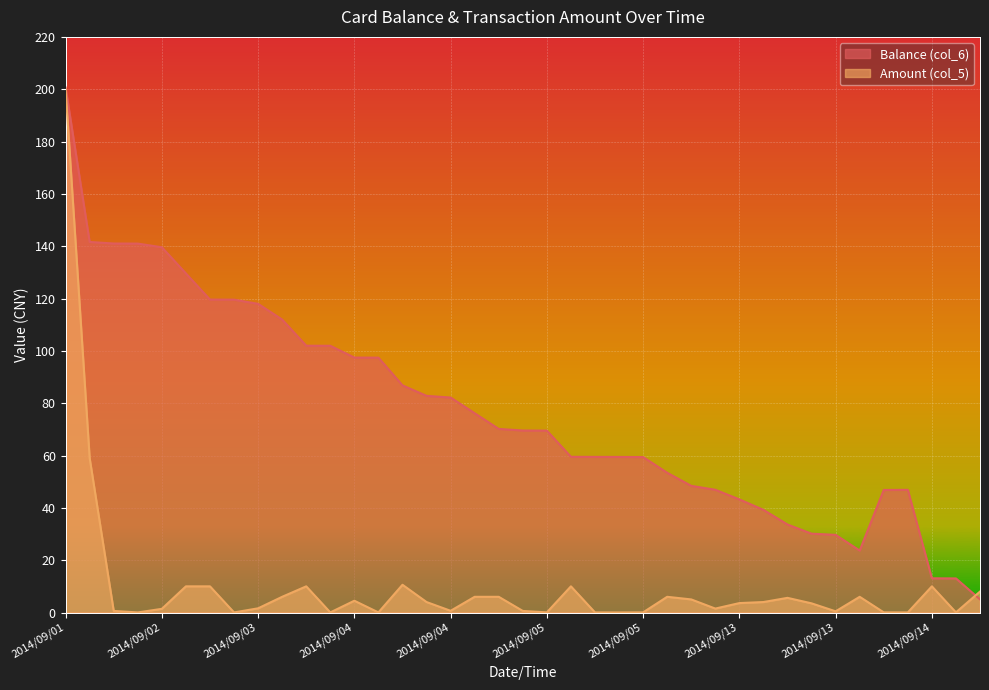

At which category does the chart reach its peak across all series?

2014/09/01